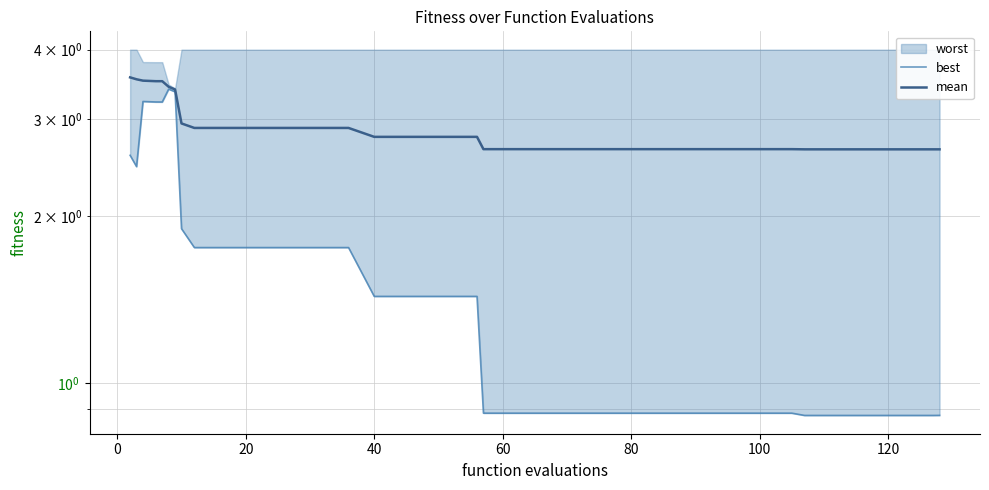

True or false: best and mean intersect in this chart.

False